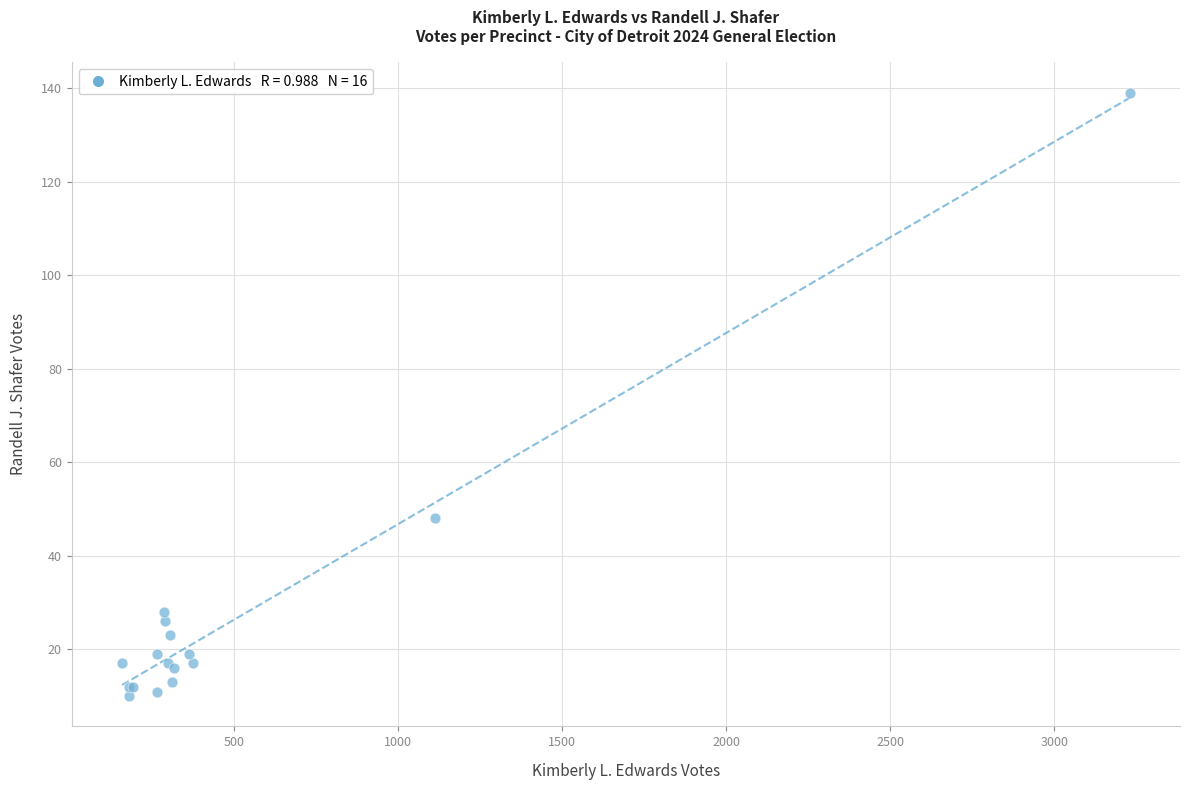

What Y value in the scatter plot is closest to 74?

48